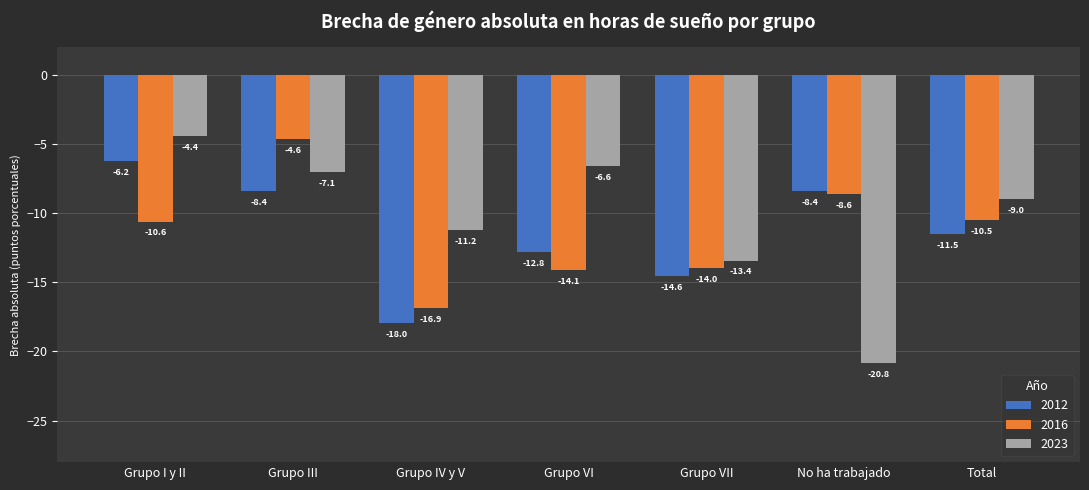

At which category is the sum across all series the highest?

Grupo III